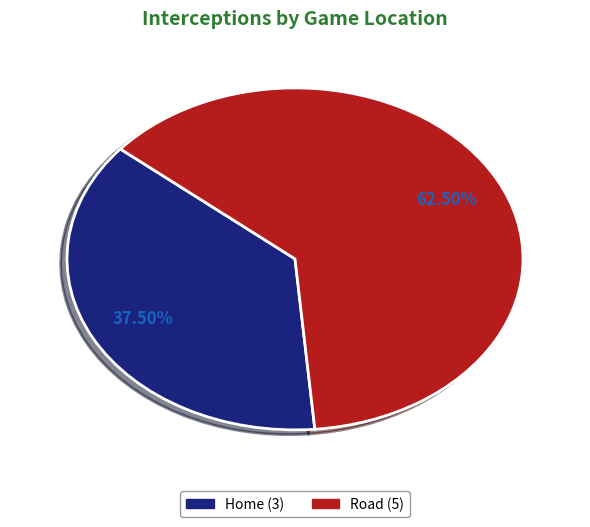

Count the number of slices in the pie.

2